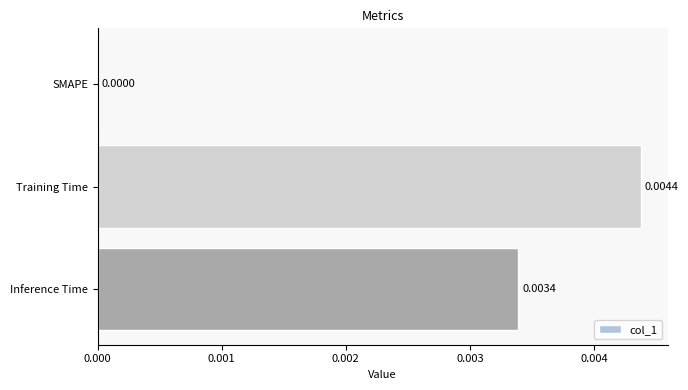

At which label is the value closest to 0?

SMAPE